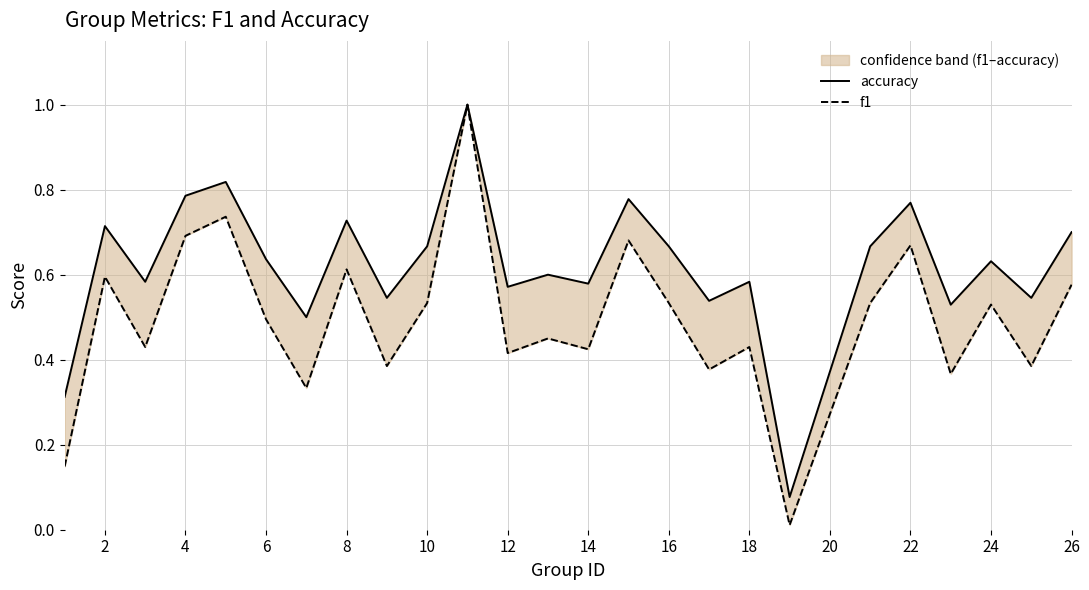

What is the difference between the maximum and minimum values in the accuracy series?

0.9